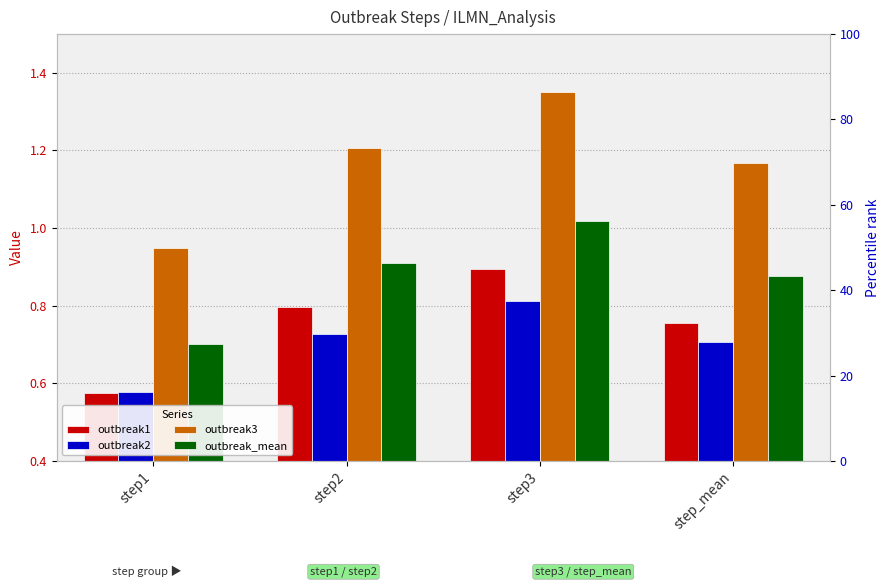

What is the average value of the outbreak_mean series?

0.9